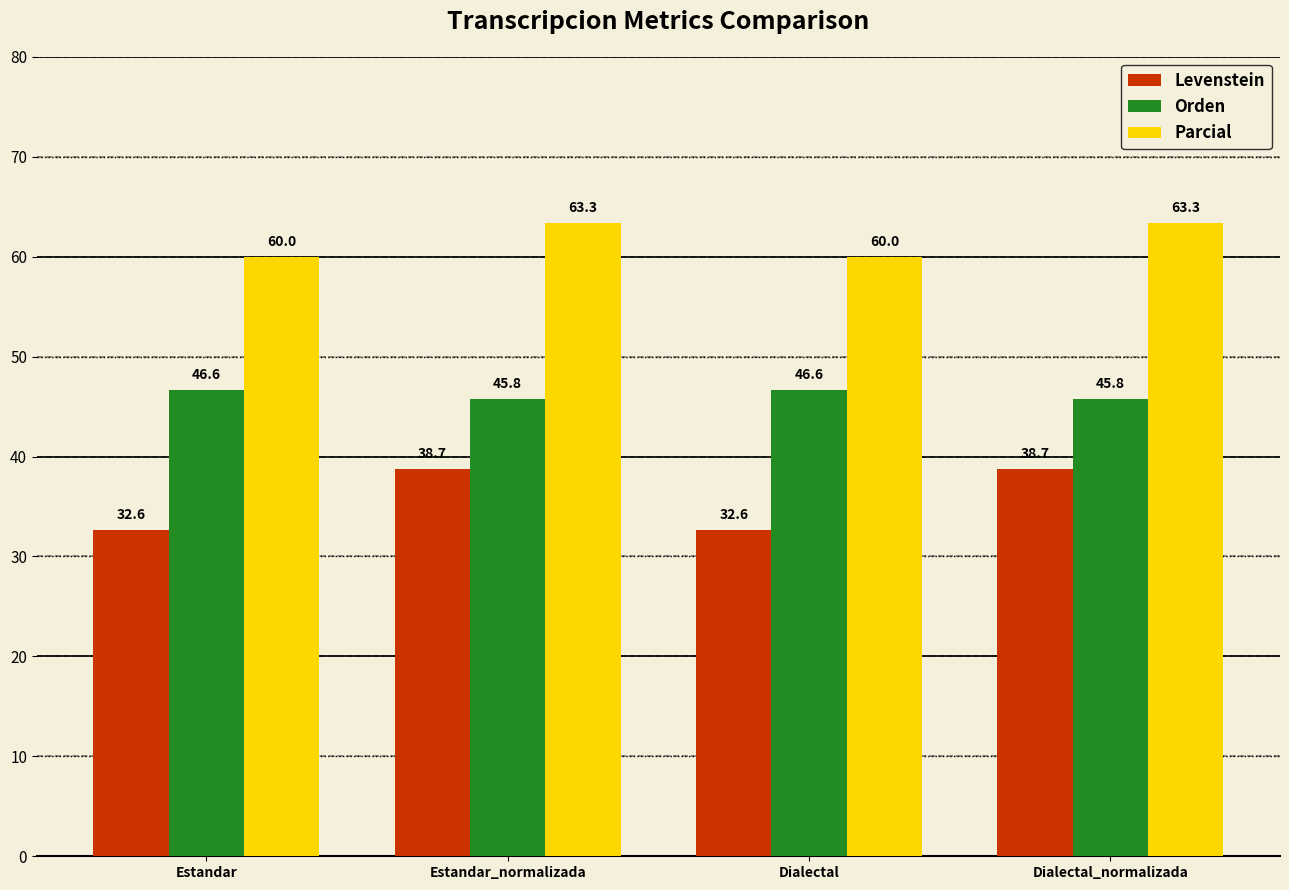

The Orden series shows 45.8 at Dialectal_normalizada. True or false?

True